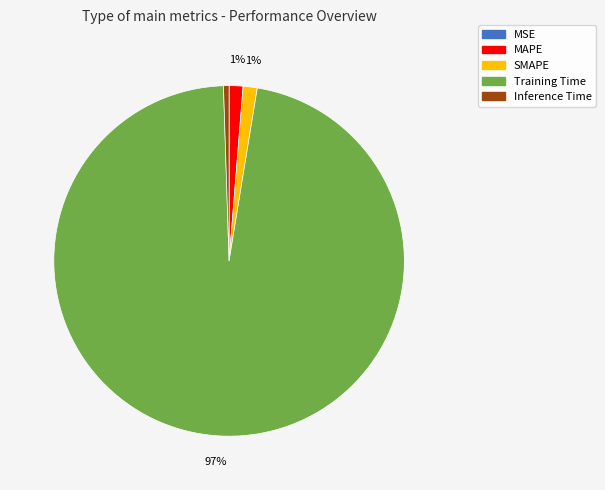

Combined, do Inference Time and Training Time account for over 50%?

Yes